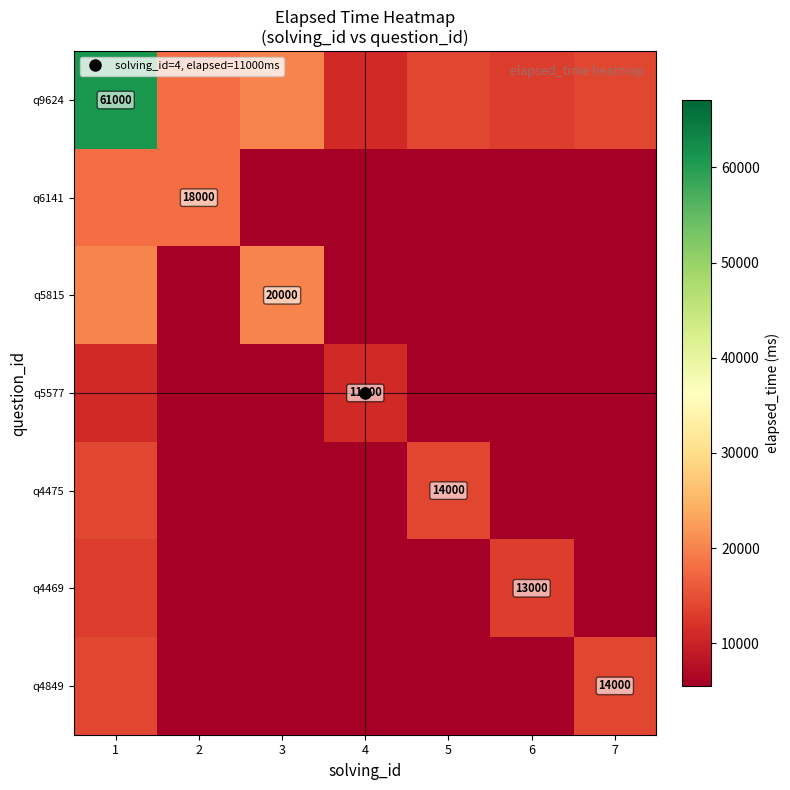

At which label does q4469 reach its minimum?

4